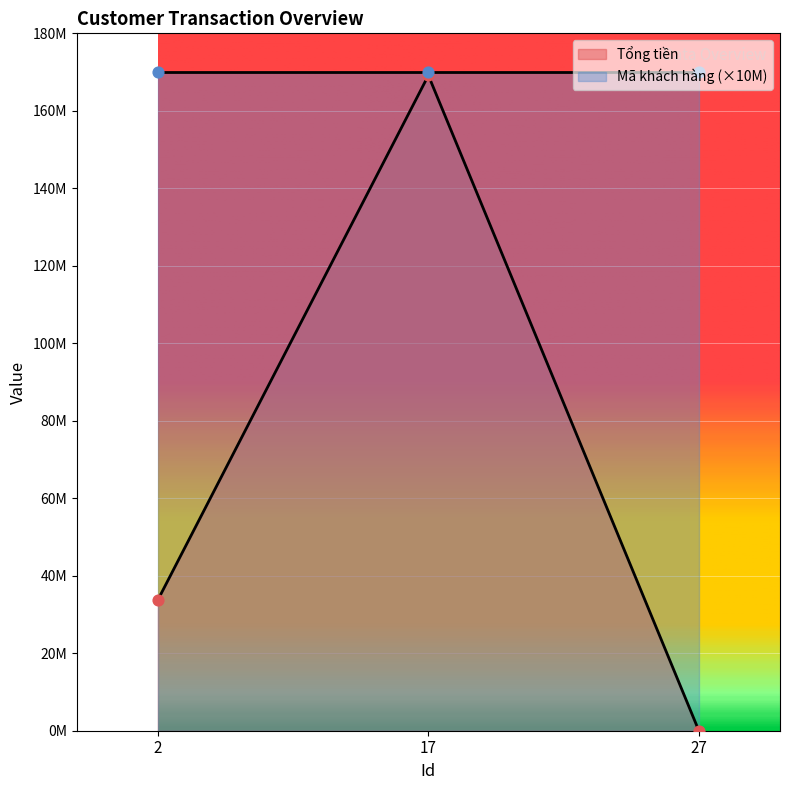

What is the change in value from 17 to 27?

-169140000